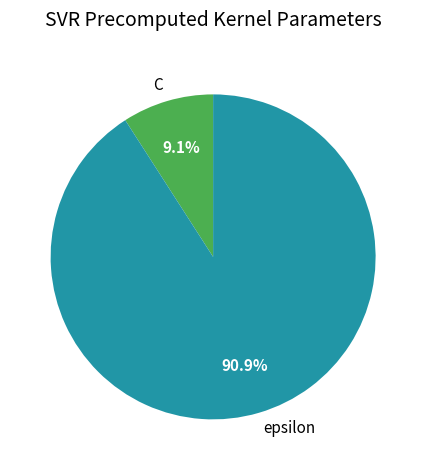

To the nearest percent, what is the difference between the largest and smallest slice percentages?

82%